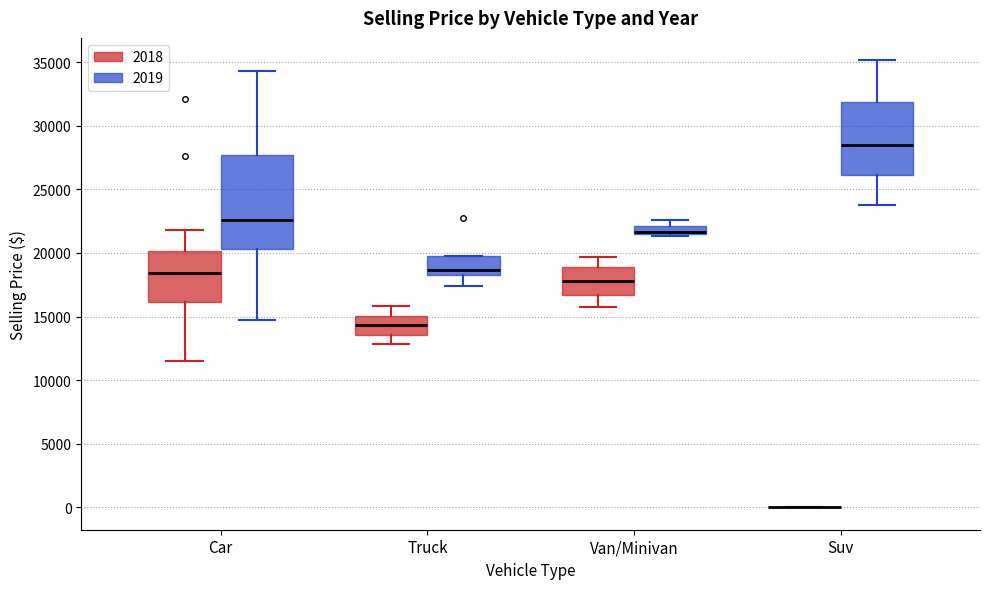

Comparing the boxes themselves (not the whiskers), which one is the tallest?

Car (2019)